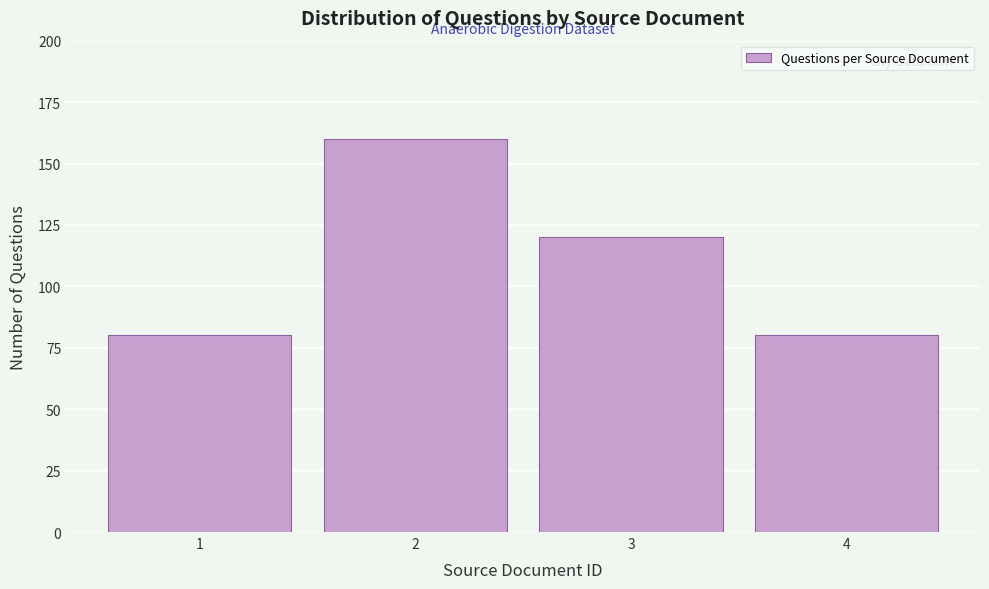

Reading left to right, transcribe all the data shown in this chart.

1=80	2=160	3=120	4=80